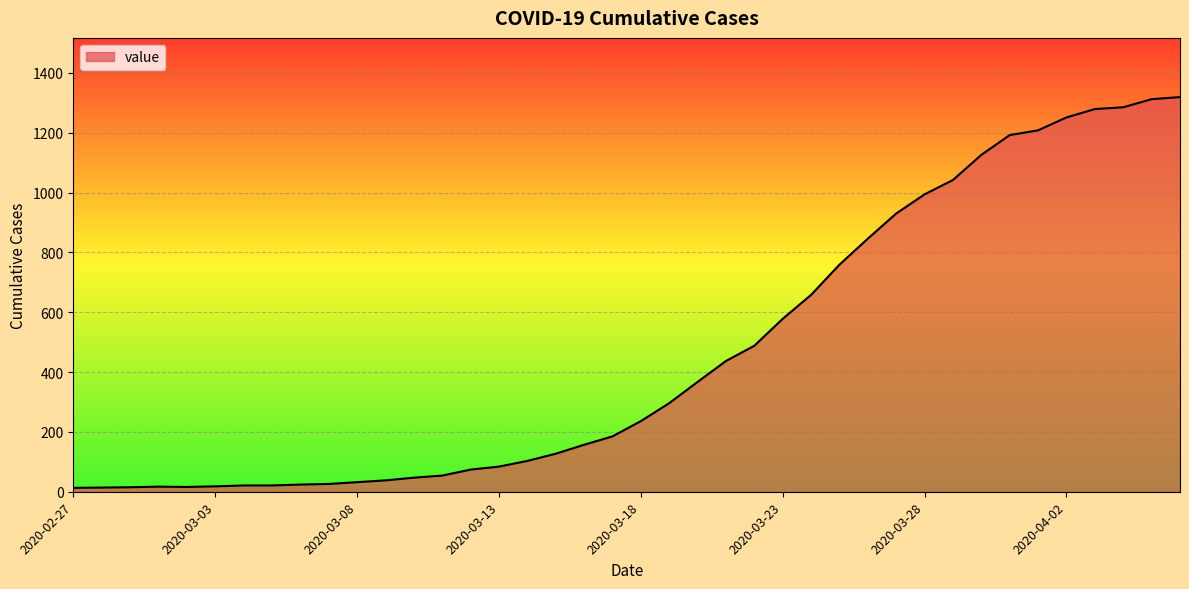

What is the greatest value displayed?

1319